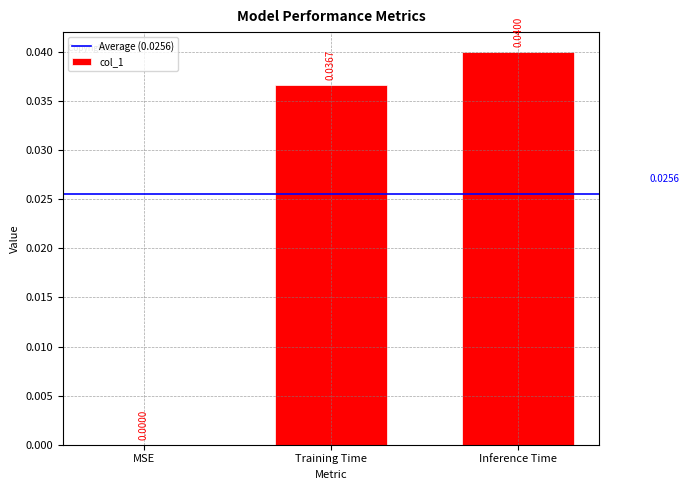

Is it true that the value at Training Time is 0.0?

True